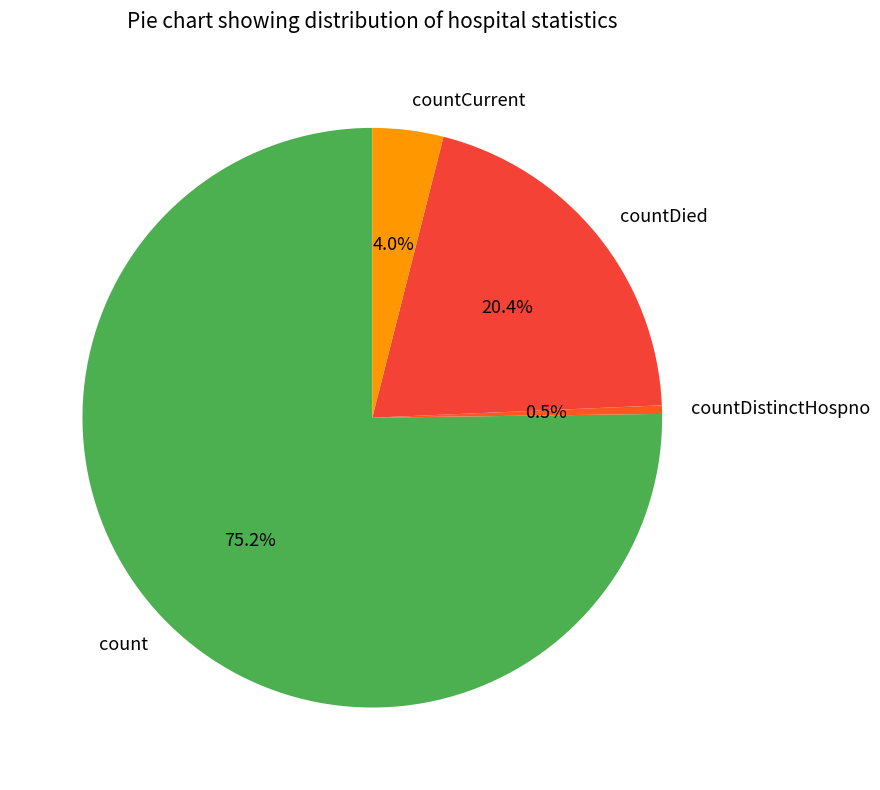

Which category accounts for the majority?

count